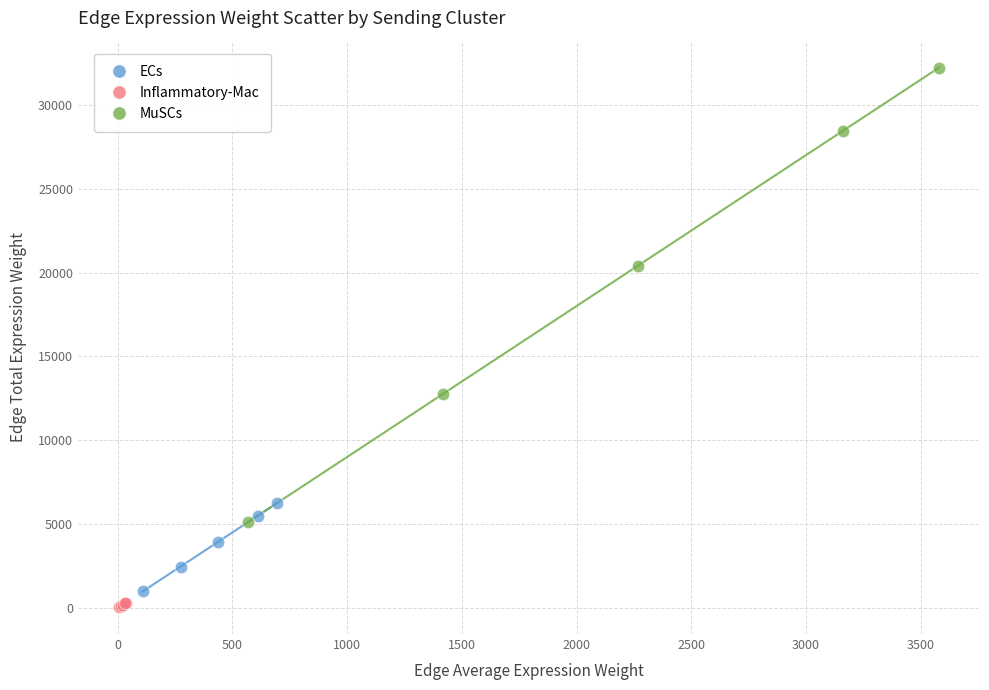

Which series reaches the maximum Y coordinate?

MuSCs